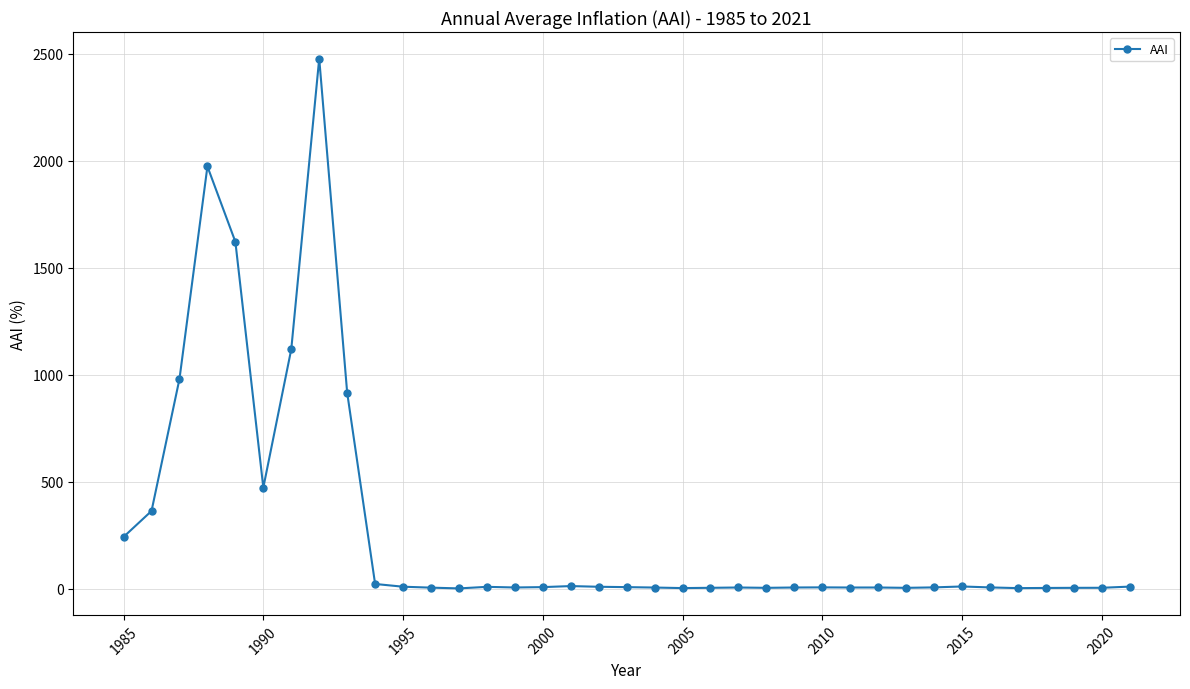

True or false: the data has more than 0 interior local peaks.

True